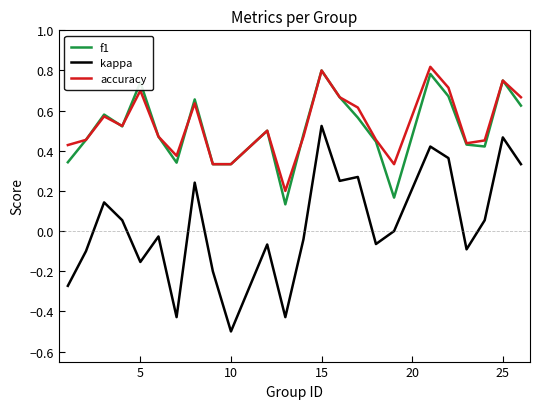

Which series has the largest total across all categories?

accuracy